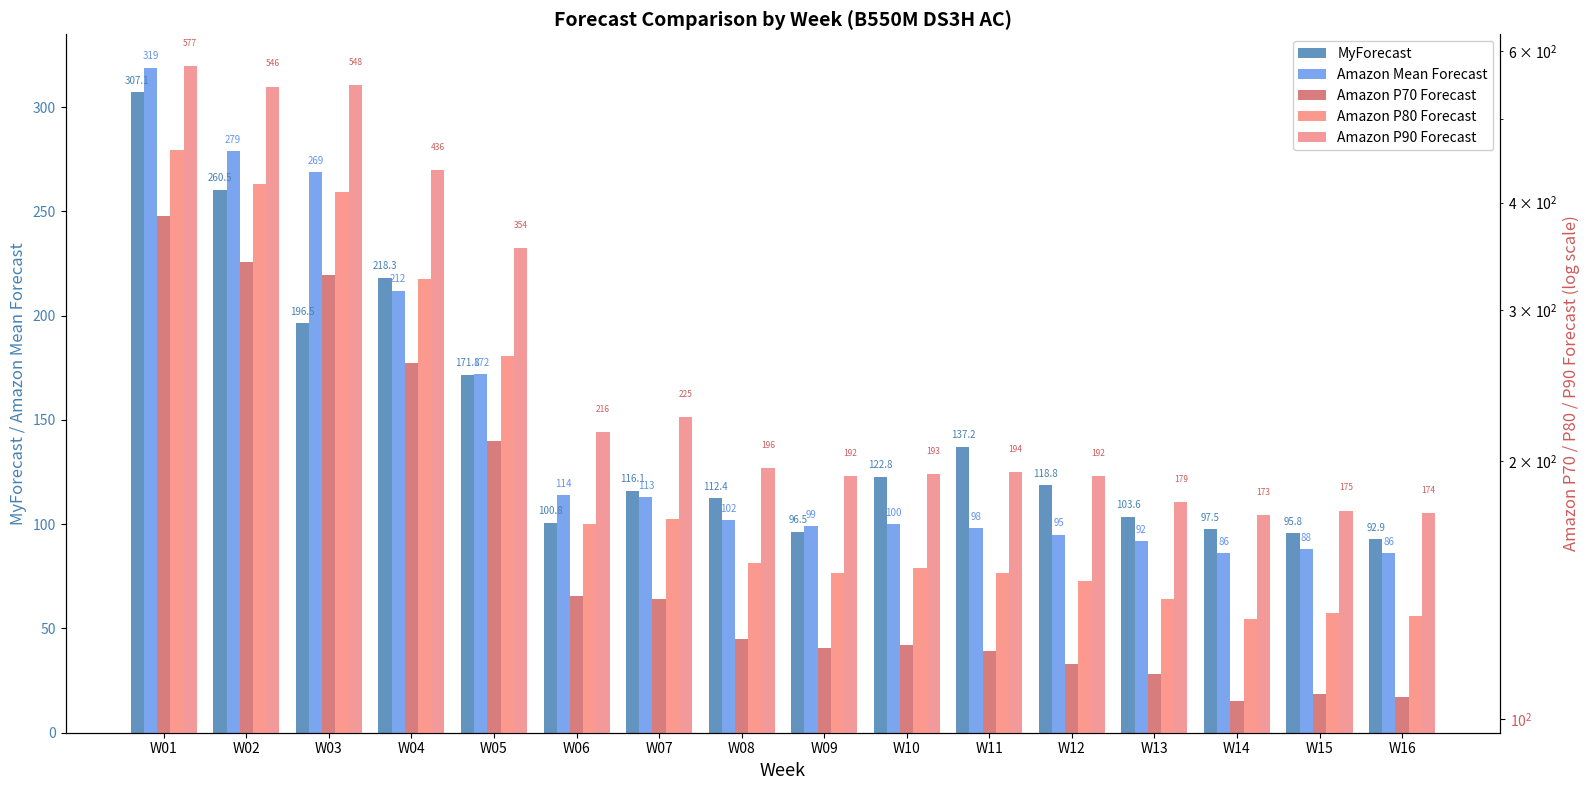

What is the sum of the Amazon P80 Forecast values at W03 and W15?

545.0